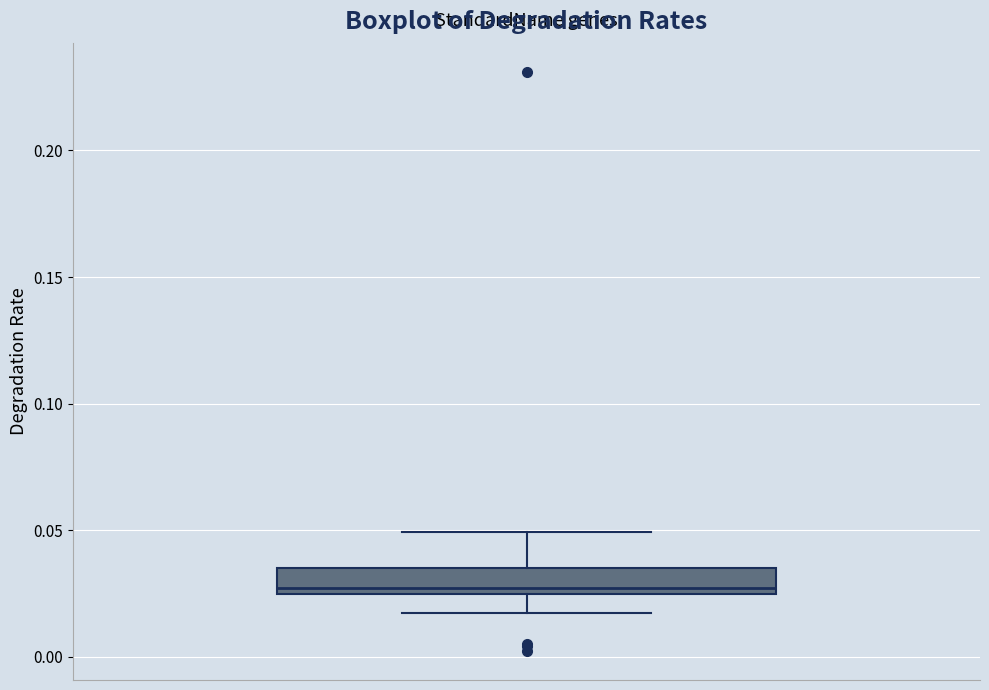

Where does the lower whisker of the box end on the y-axis? The values are not printed on the chart, so give them approximately, as read against the axis.

0.015